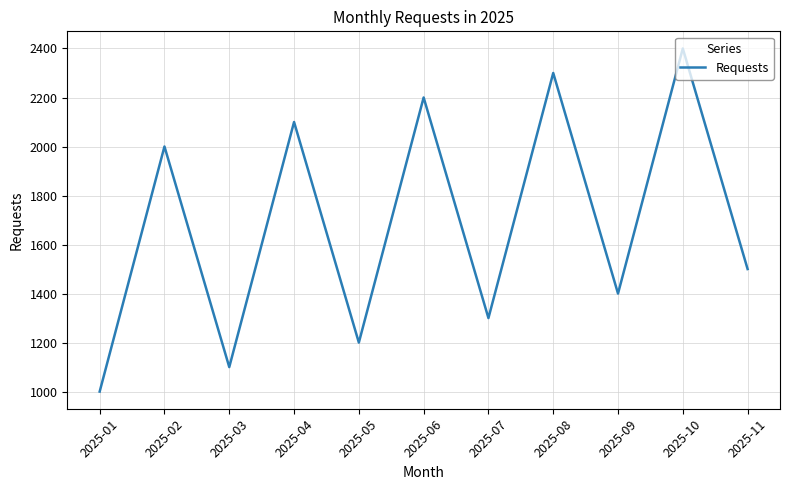

List the labels in order of value, smallest first.

2025-01, 2025-03, 2025-05, 2025-07, 2025-09, 2025-11, 2025-02, 2025-04, 2025-06, 2025-08, 2025-10